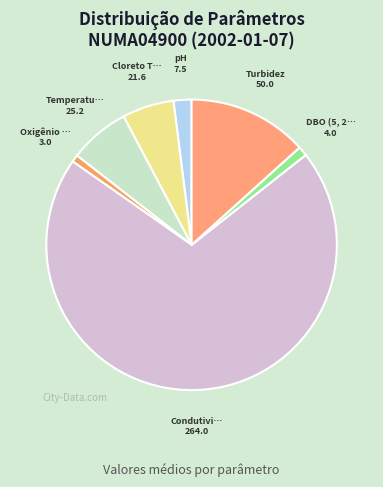

Rank the categories by value from lowest to highest.

Oxigênio Dissolvido, DBO (5, 20), pH, Cloreto Total, Temperatura da Água, Turbidez, Condutividade